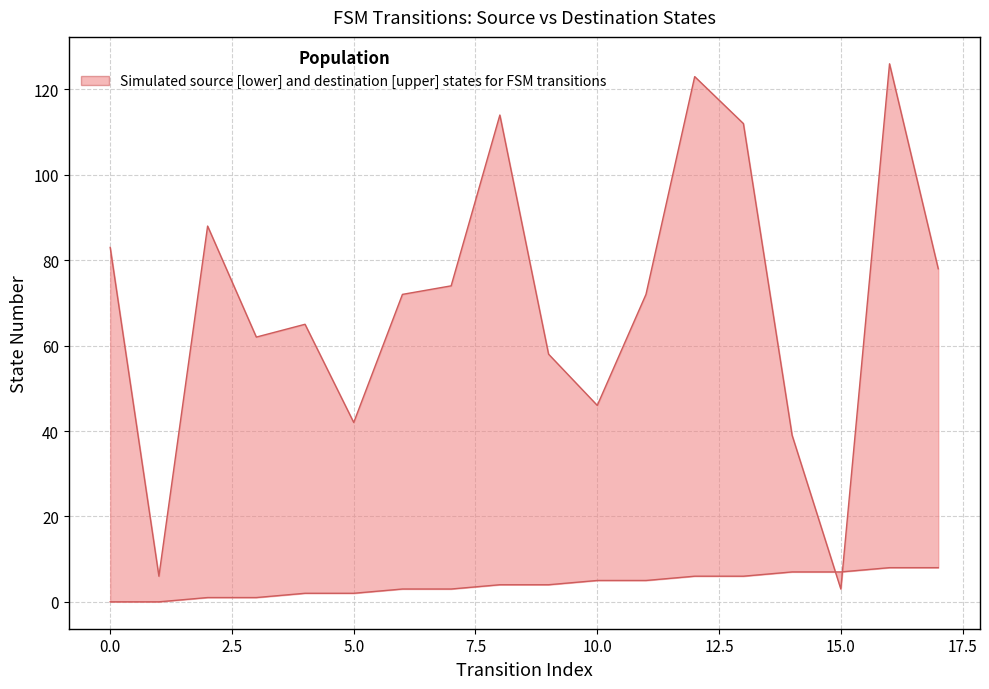

The value of destination_state at 12 is 54. True or false?

False